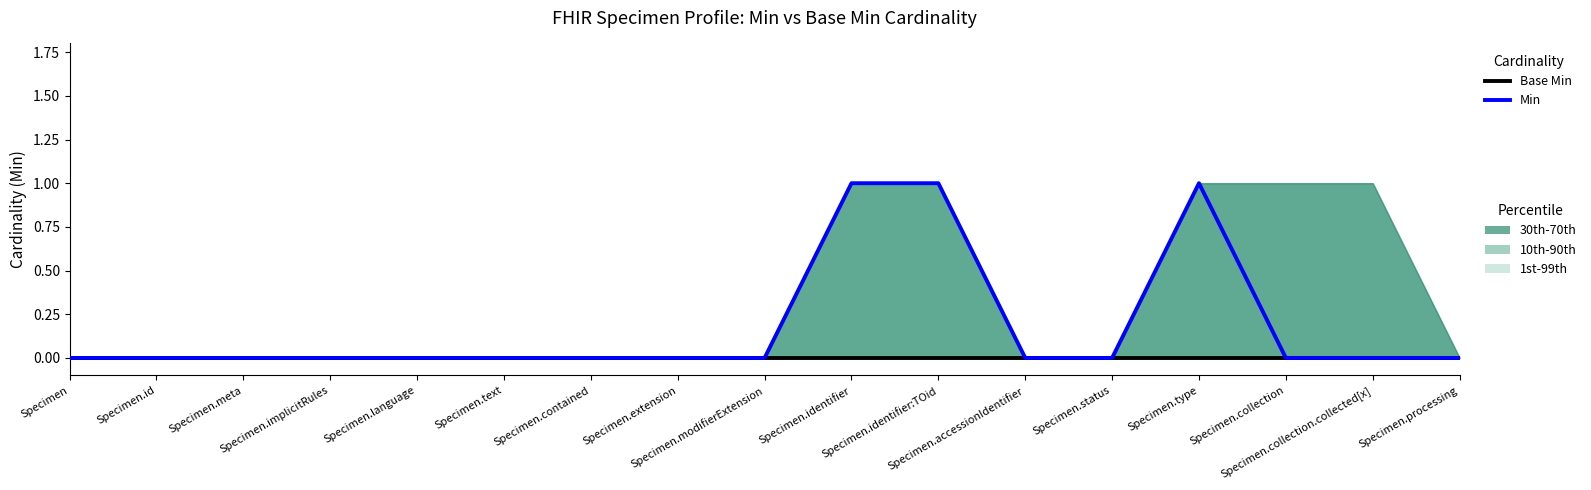

True or false: Min (CY) has more than 1 interior local peaks.

False